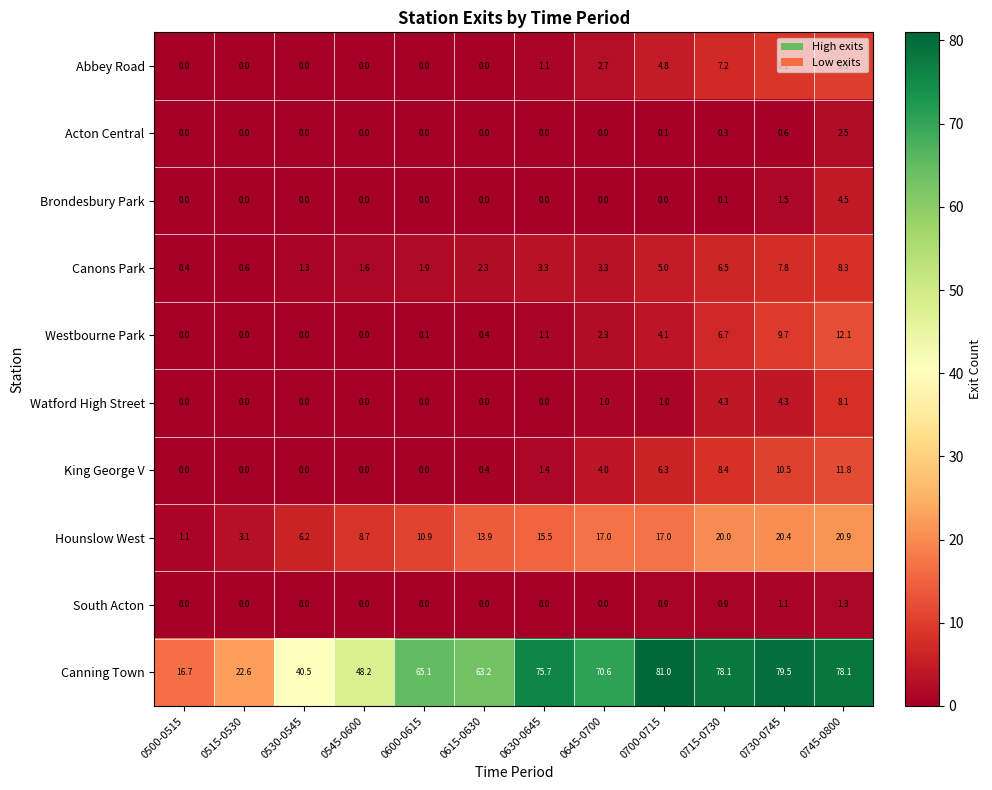

Which series has the largest range (max minus min)?

Canning Town